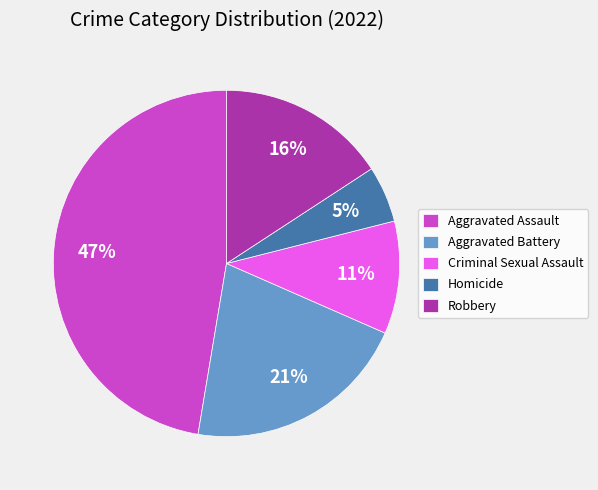

Count the number of slices in the pie.

5